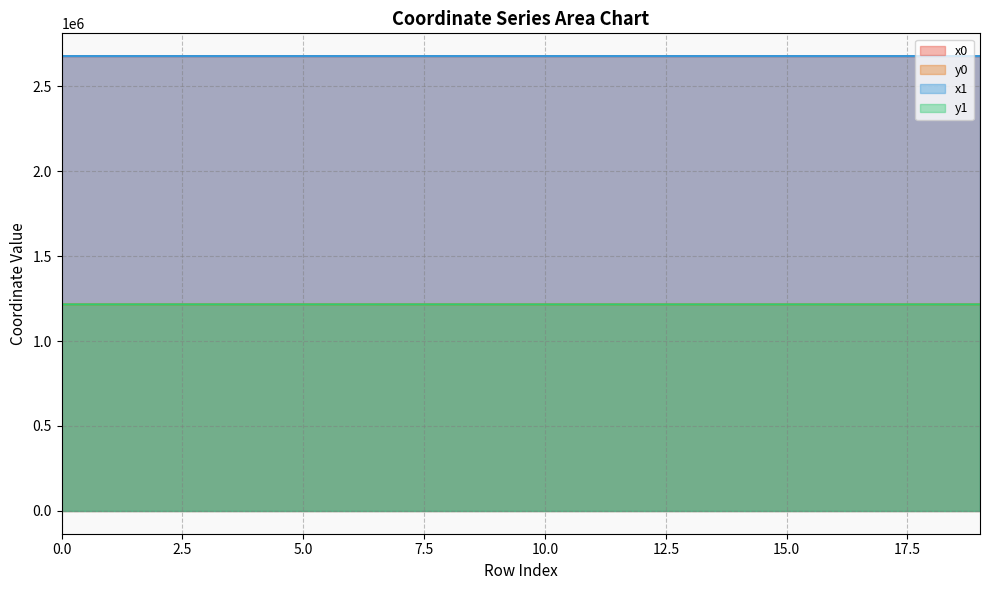

What is the total value across all series at 18?

7783059.0